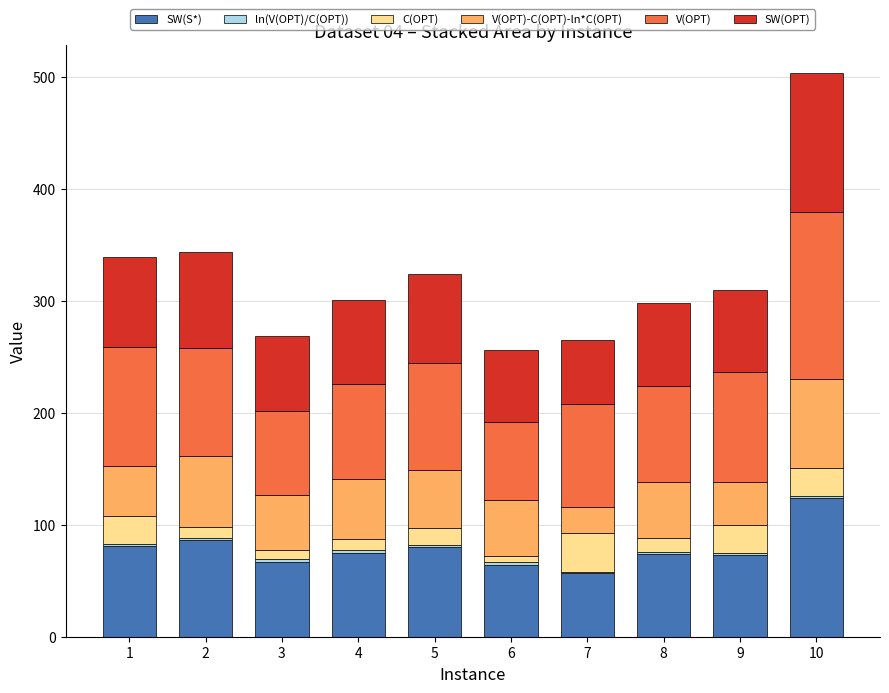

Count the number of data series in this chart.

6